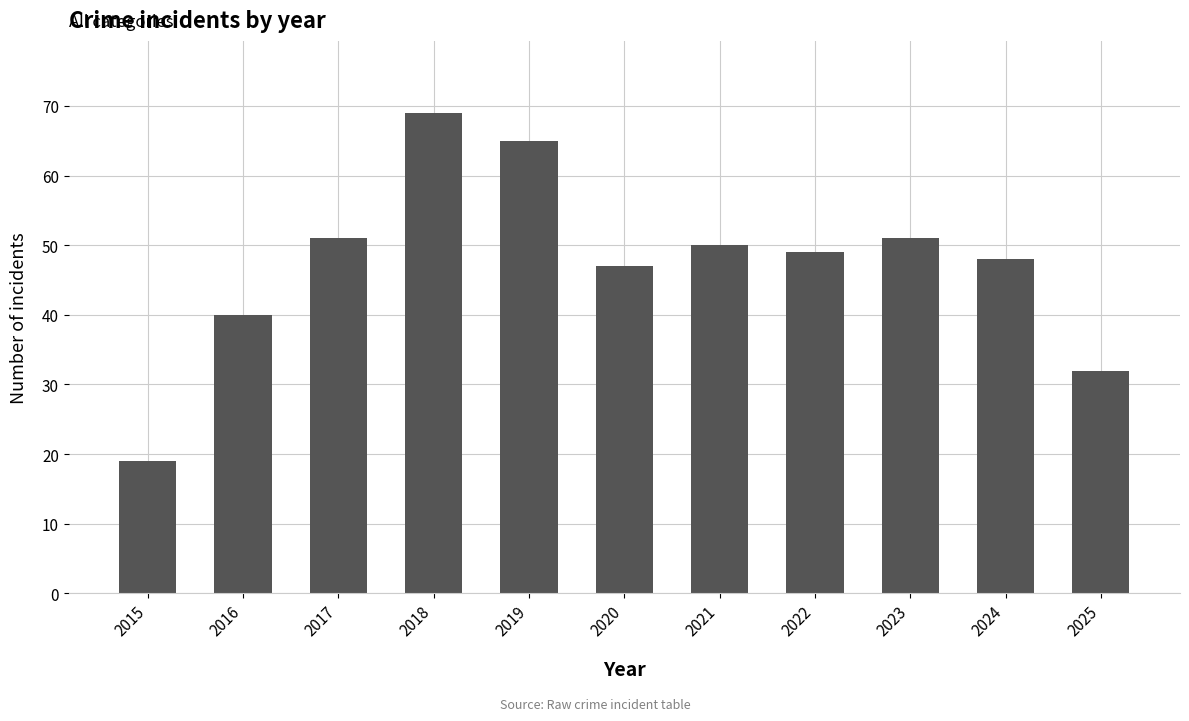

What is the maximum value shown in the chart?

69